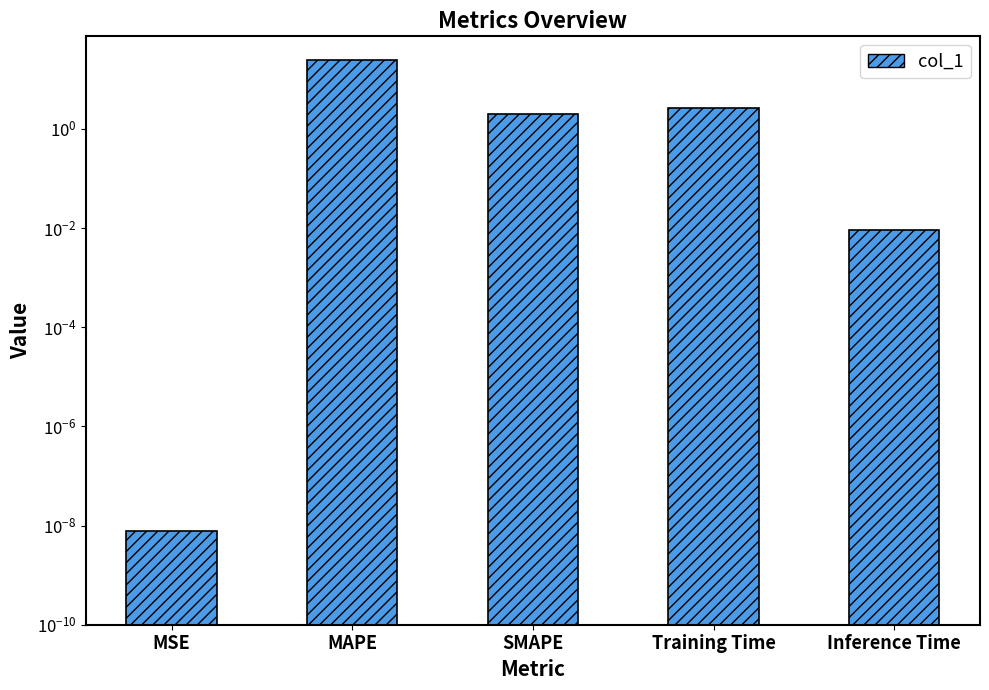

The chart shows a value of 0.0 at MSE. True or false?

True